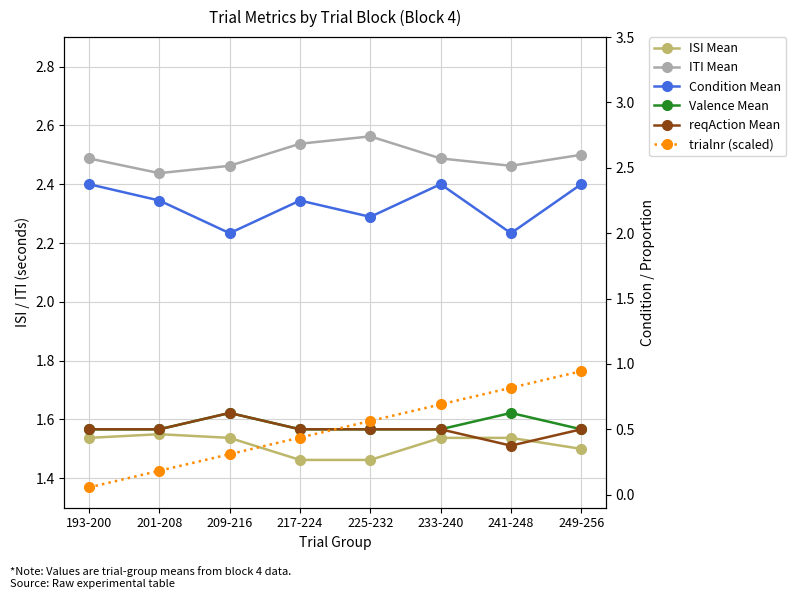

In reqAction Mean, how many points are lower than both neighbors (excluding endpoints)?

1